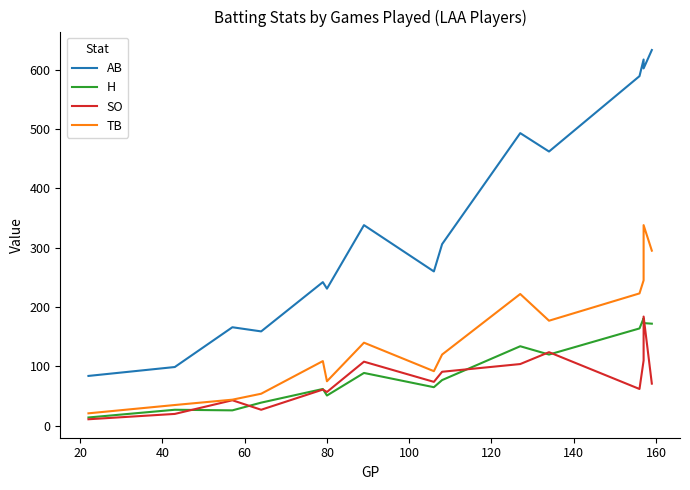

Reading left to right, transcribe all the data shown in this chart.

AB: 84	99	166	159	242	231	338	260	306	493	462	589	617	602	633
H: 14	27	26	39	62	51	89	65	77	134	120	164	181	173	172
SO: 11	20	43	27	61	57	108	74	91	104	124	62	110	184	71
TB: 21	35	44	54	109	75	140	92	120	222	177	223	245	338	295